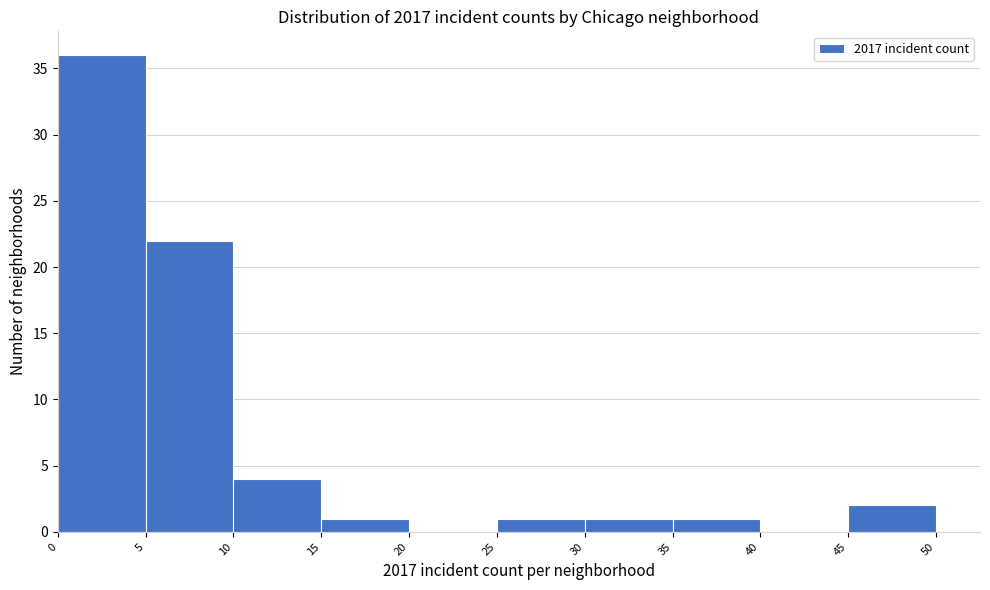

Reading left to right, list every bar in this chart as the range it spans on the x-axis followed by its height. The values are not printed on the chart, so give them approximately, as read against the axis.

0 to 5: 36
5 to 10: 22
10 to 15: 4
15 to 20: 1
20 to 25: 0
25 to 30: 1
30 to 35: 1
35 to 40: 1
40 to 45: 0
45 to 50: 2